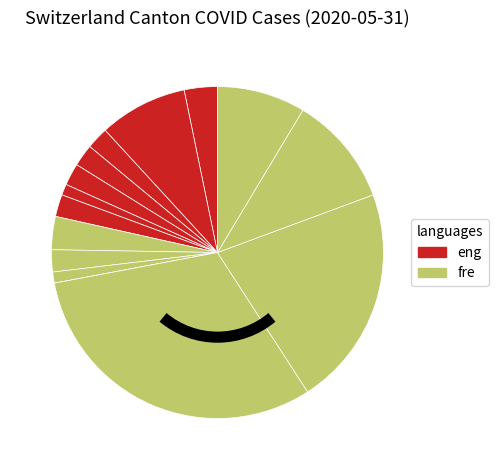

Rank the categories by value from highest to lowest.

TI, VD, VS, BE, ZH, AG, LU, BS, FR, GE, JU, NE, GR, NW, OW